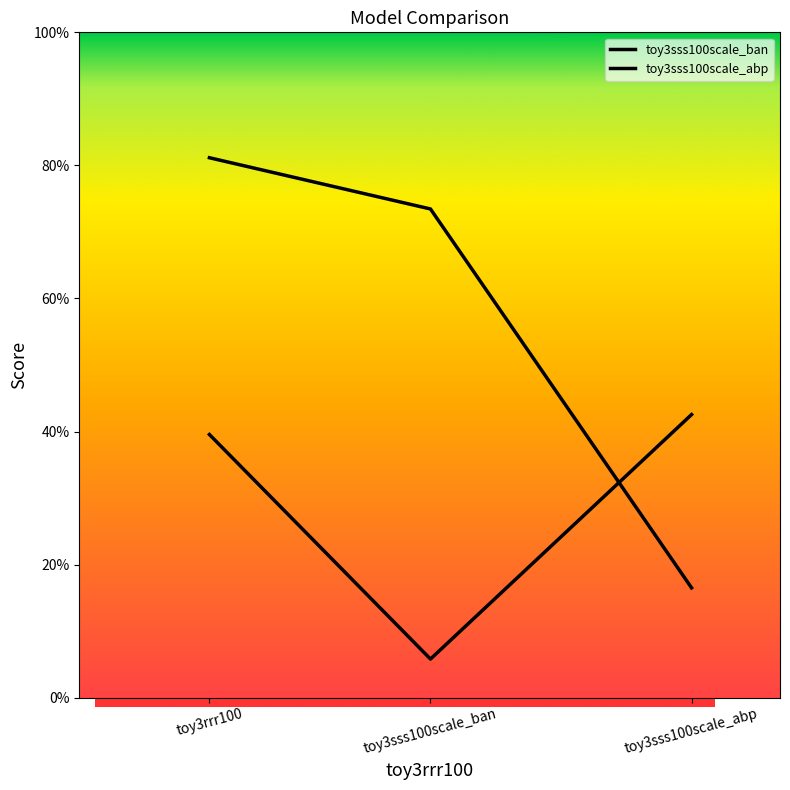

What is the approximate value of toy3sss100scale_ban at toy3rrr100?

0.4